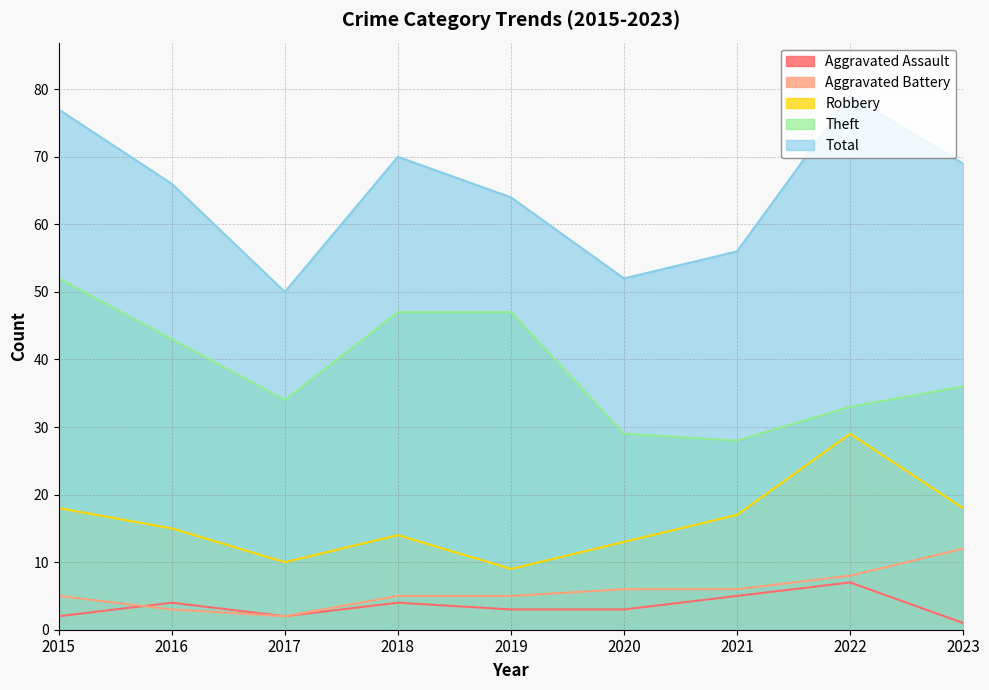

What is the difference between the maximum and second lowest values in the Theft series?

23